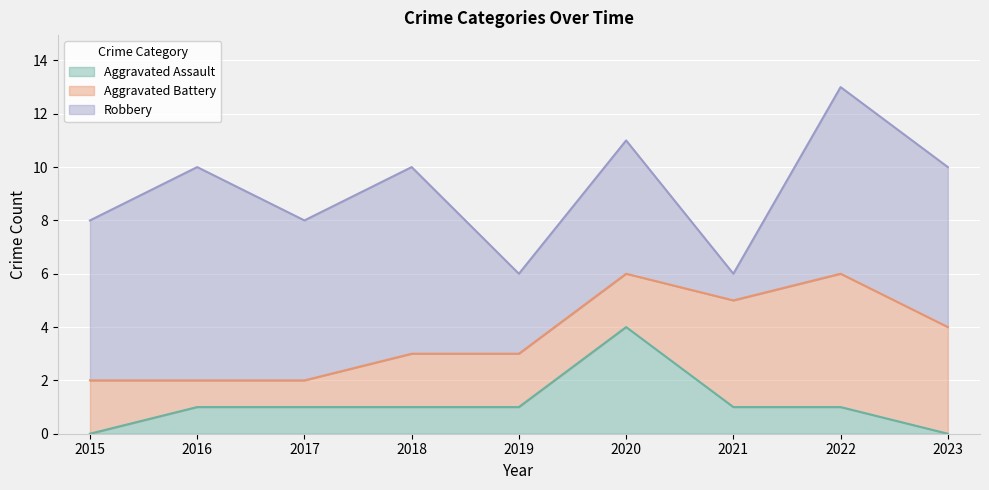

Which series has the largest total across all categories?

Robbery